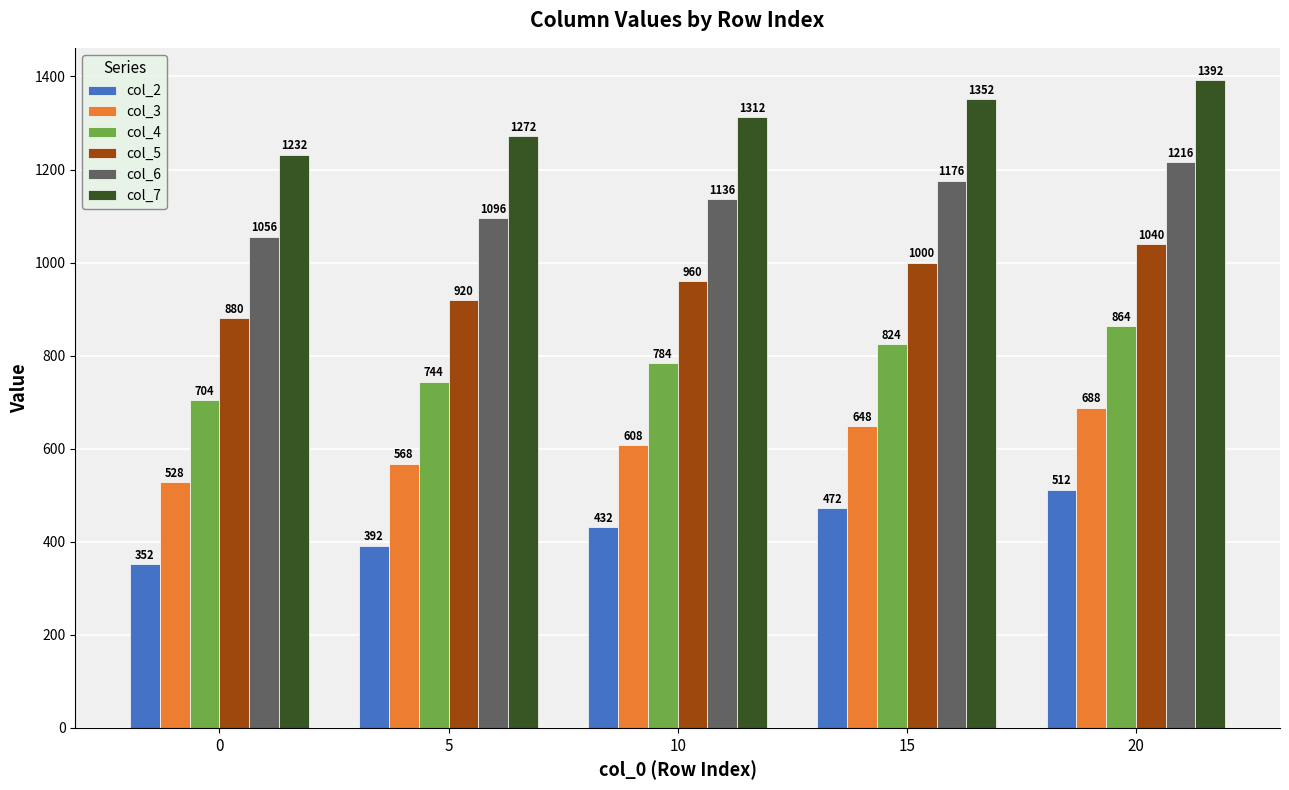

At how many categories does at least one series exceed 574?

5